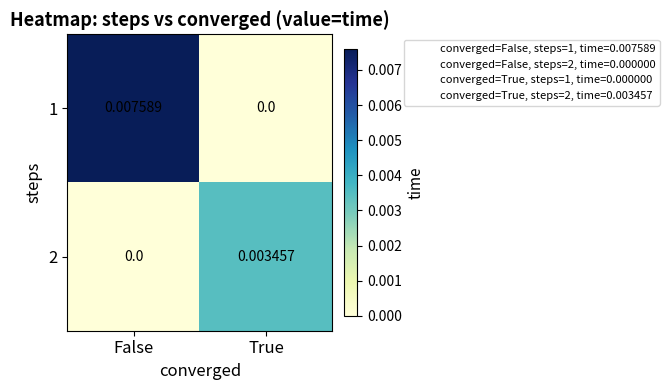

Where is 1 nearest to the value 0?

True